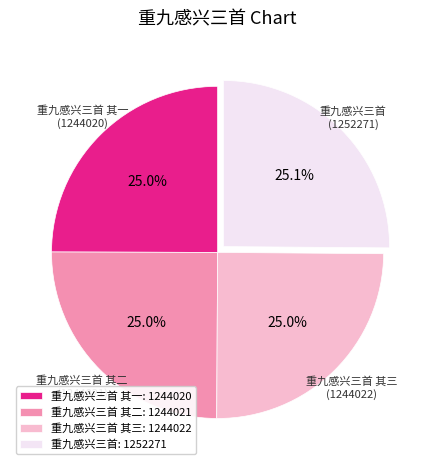

What portion of the pie excludes 重九感兴三首 其一: 1244020?

75.0%